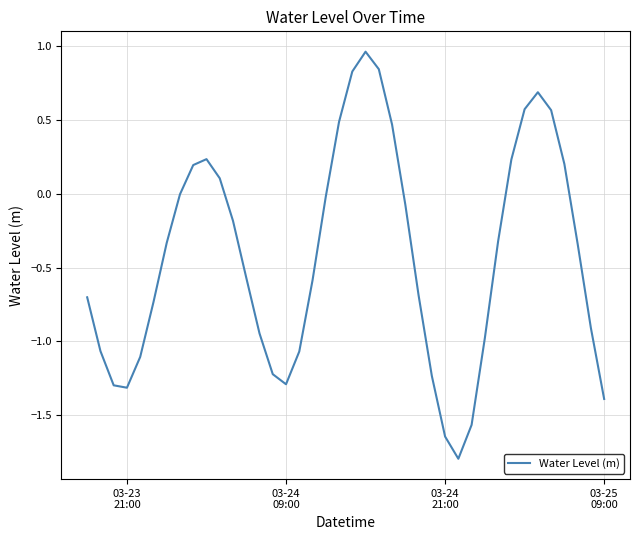

What is the minimum value shown in the chart?

-1.8